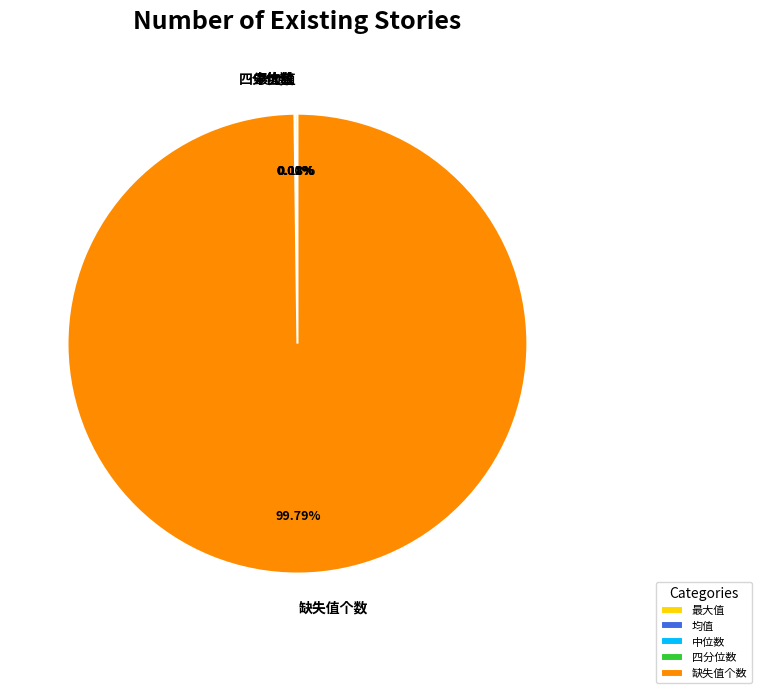

Does 缺失值个数 account for over 50% of the chart?

Yes